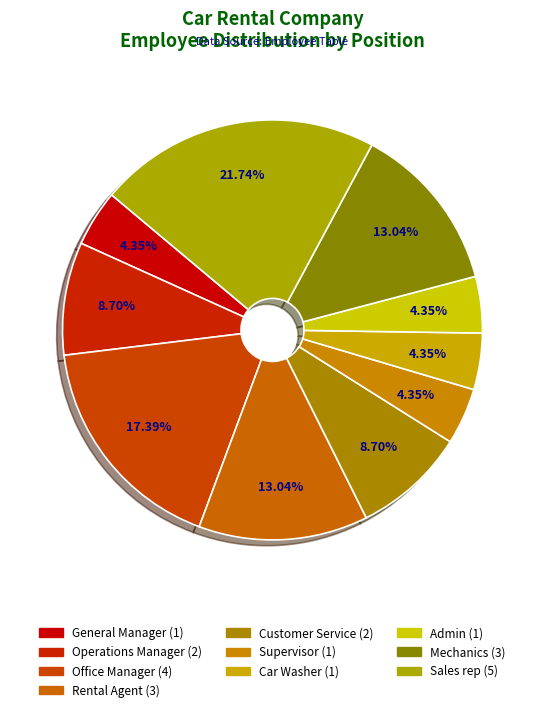

How many slices are in this pie chart?

10